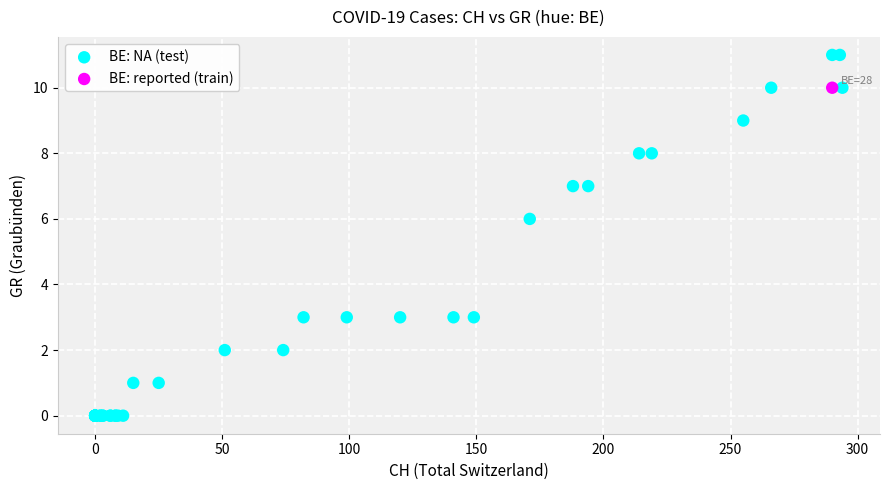

What are all the series names shown in the legend?

BE: NA (test), BE: reported (train)